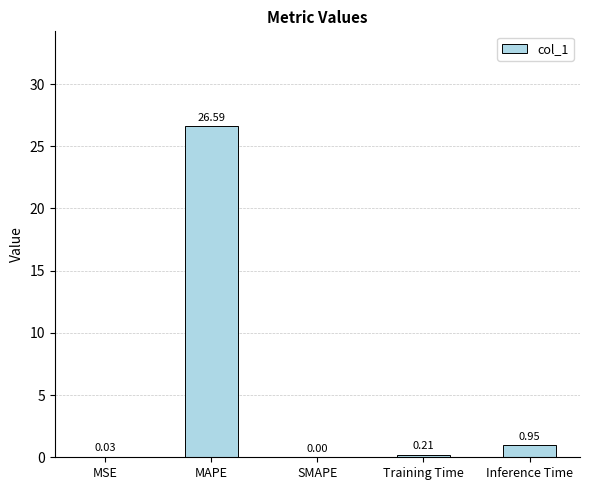

Where is the data nearest to the value 13?

Inference Time